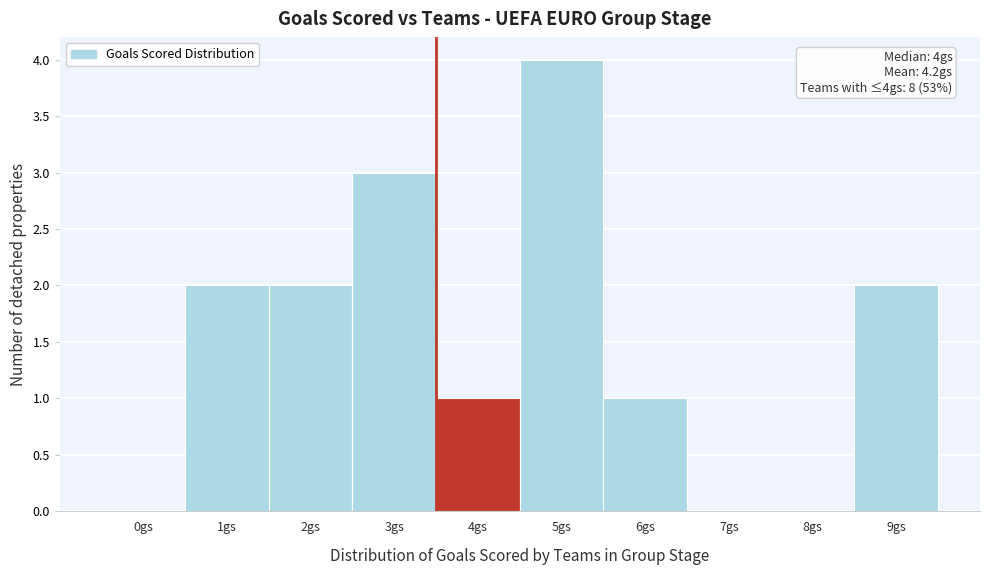

Reading left to right, list all the values displayed in this chart.

0gs=0	1gs=2	2gs=2	3gs=3	4gs=1	5gs=4	6gs=1	7gs=0	8gs=0	9gs=2